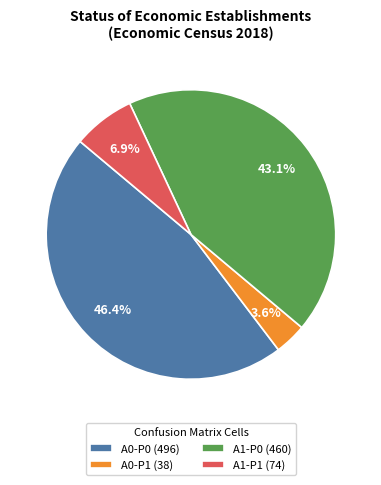

Which category has the smallest portion of the pie?

A0-P1 (38)